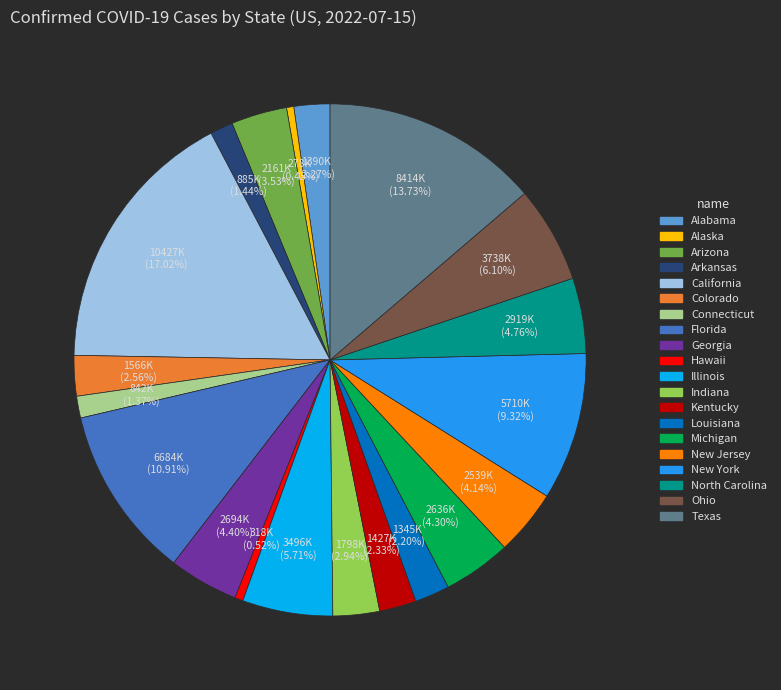

Does Alabama account for over 50% of the chart?

No